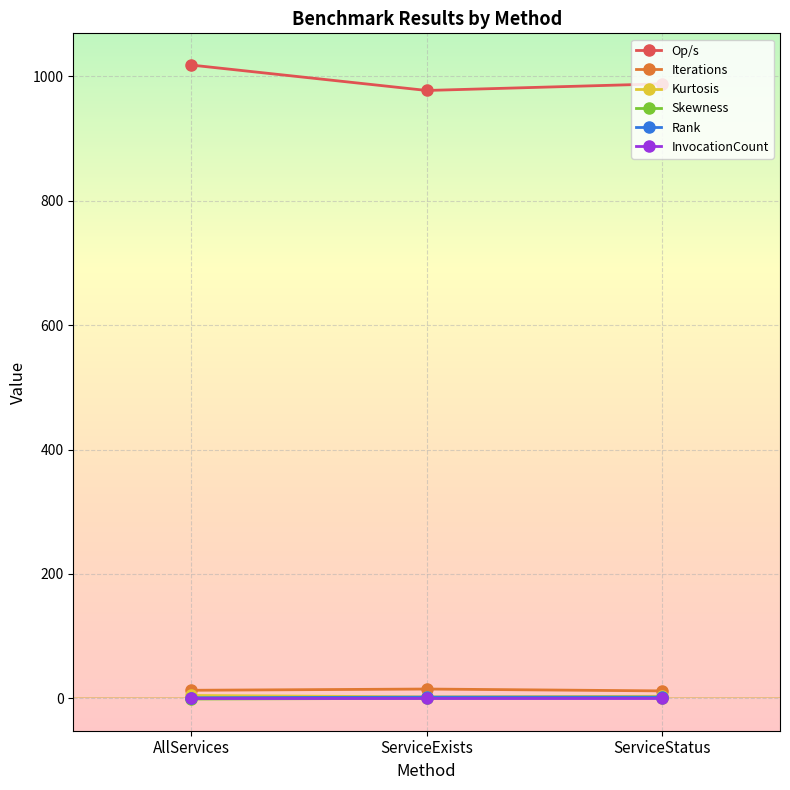

True or false: Op/s has a value of 1018.4 at AllServices.

True